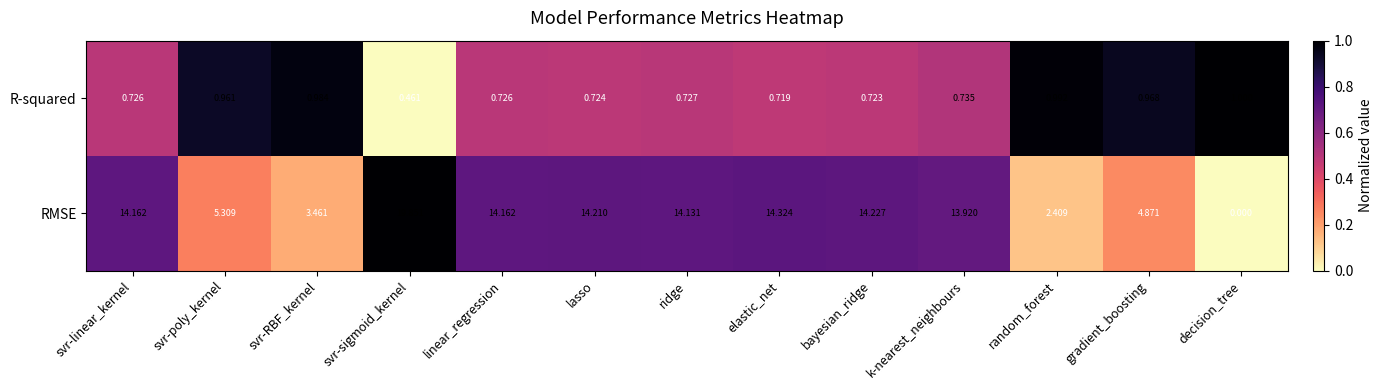

Which series changed the most between svr-poly_kernel and bayesian_ridge?

RMSE